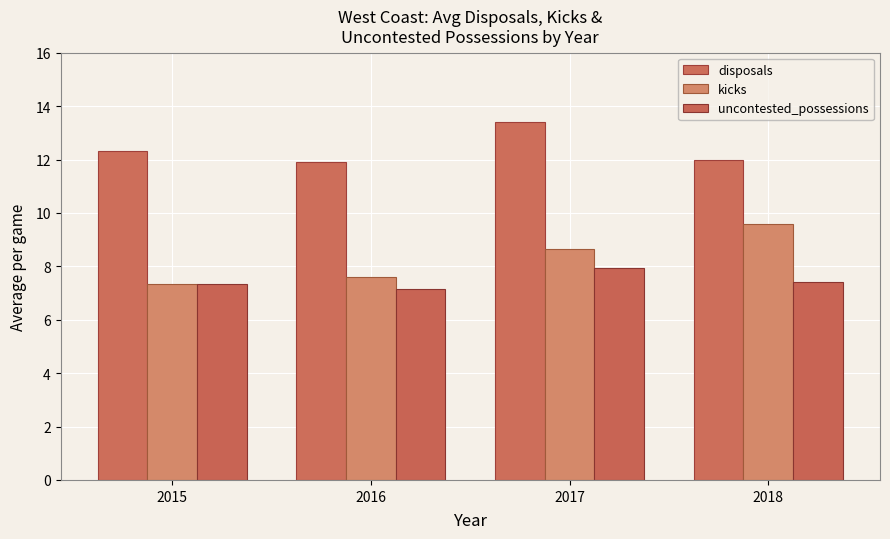

Which series has the largest total across all categories?

disposals